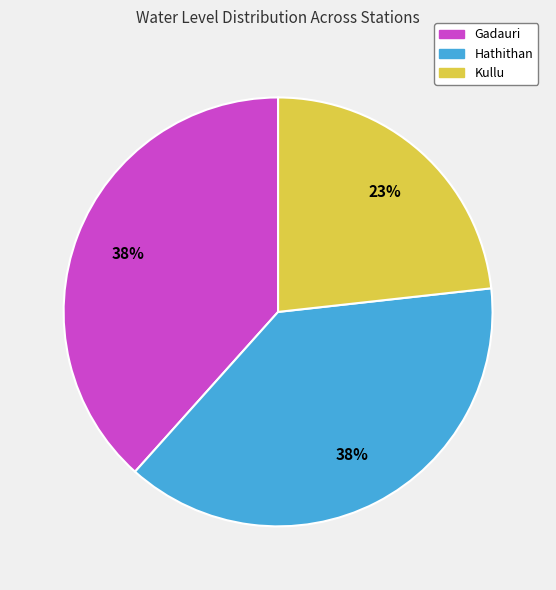

To the nearest percent, what is the difference between the largest and smallest slice percentages?

15%